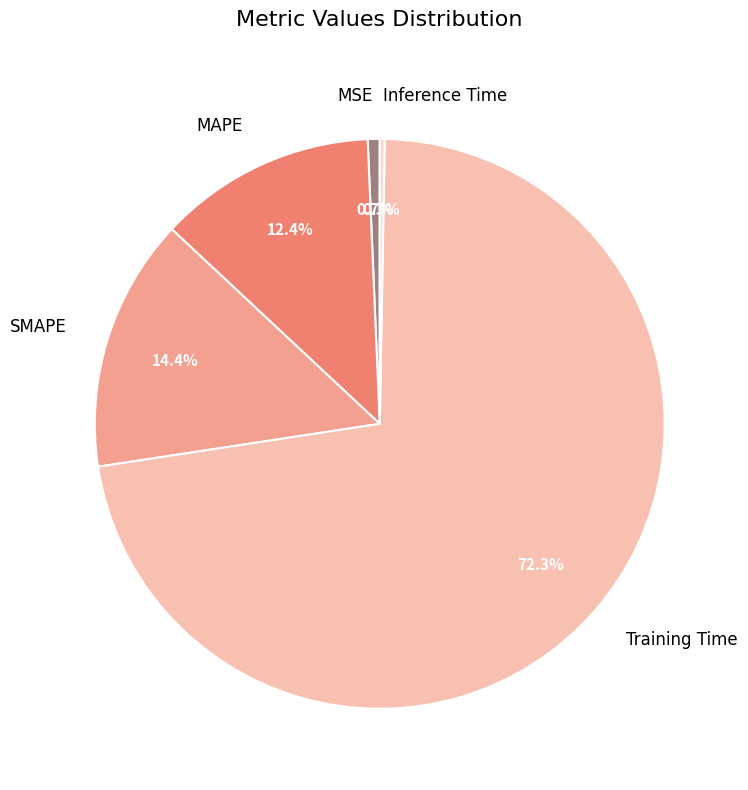

Between SMAPE and Training Time, which is larger?

Training Time